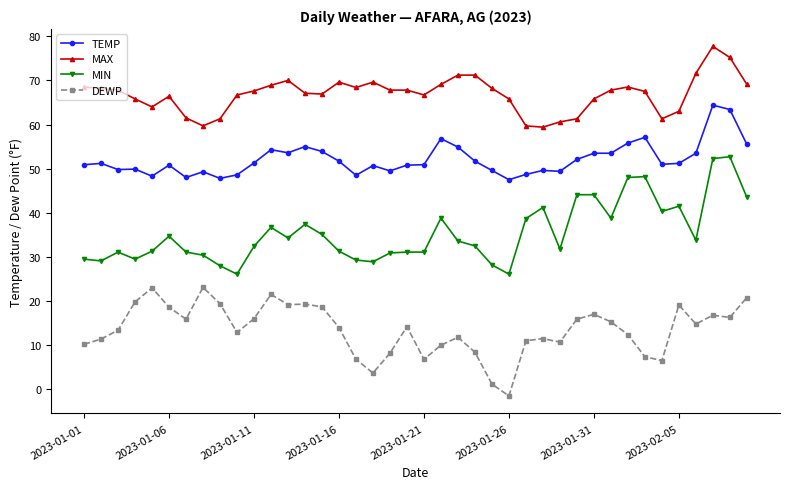

List the series in order of their peak value, highest first.

MAX, TEMP, MIN, DEWP